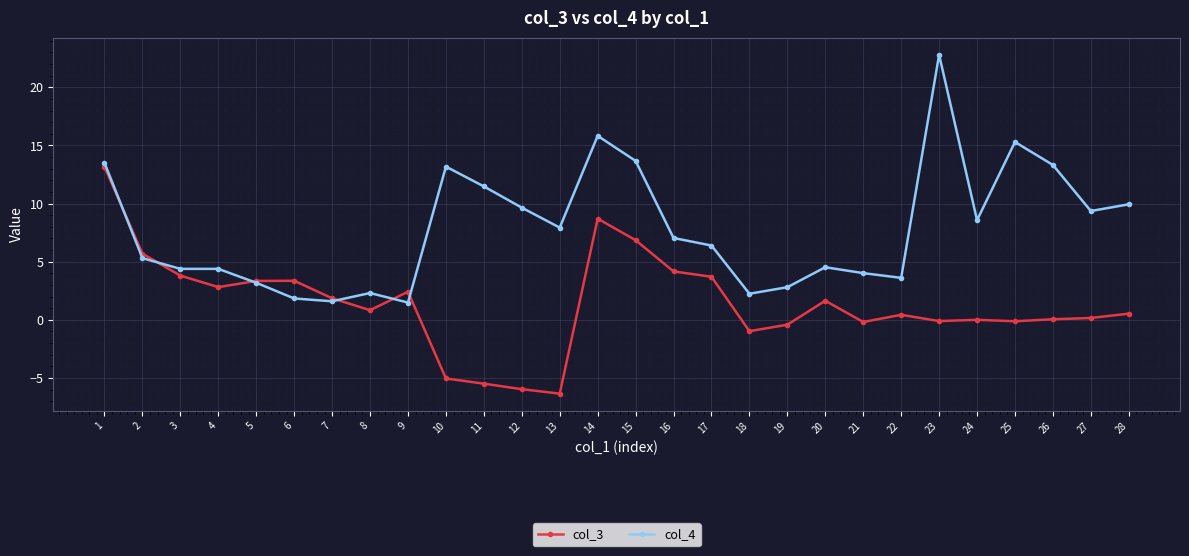

At 6, list the series in order from smallest to largest.

col_4, col_3